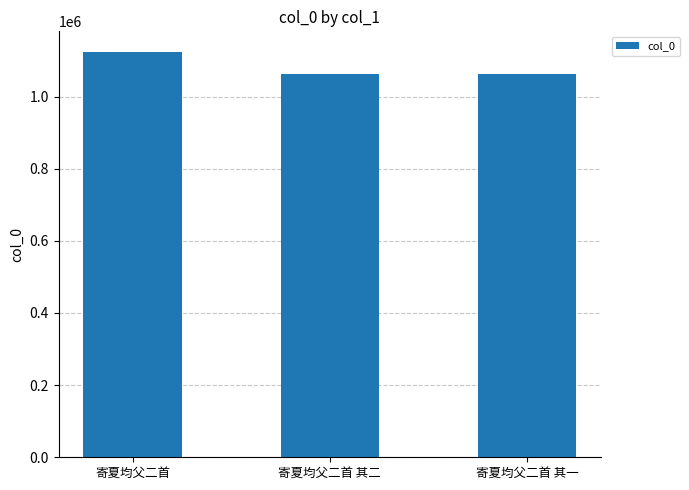

What is the value of the 1st bar from the left?

1124528